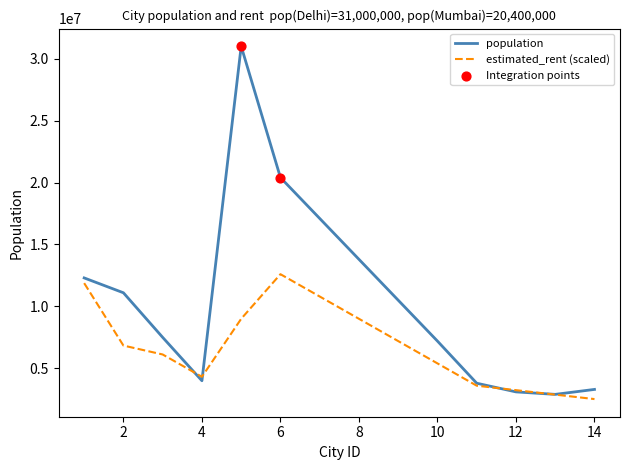

Which series has the largest total across all categories?

population